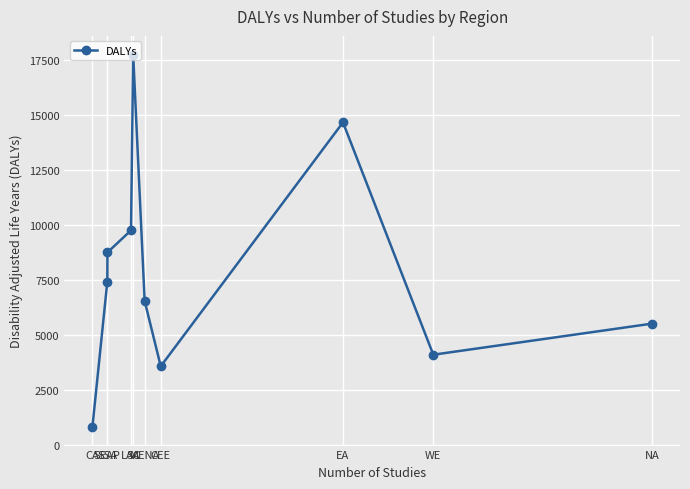

What is the difference between the values at SEAP and LAC?

1007.7